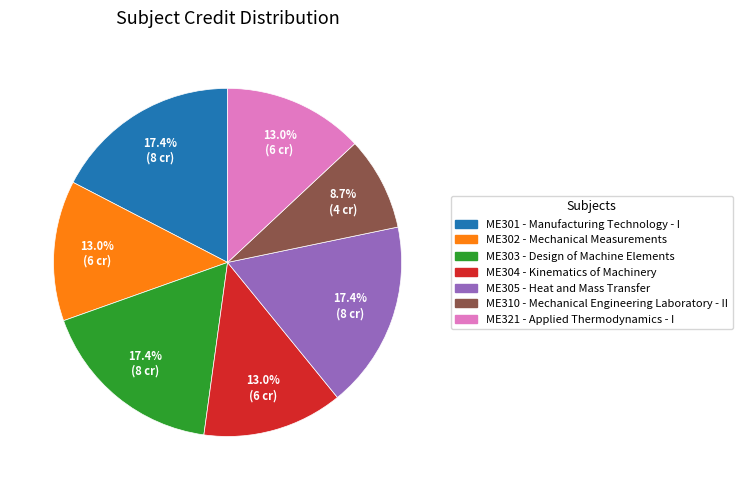

Do ME304 and ME302 together represent more than half of the pie?

No